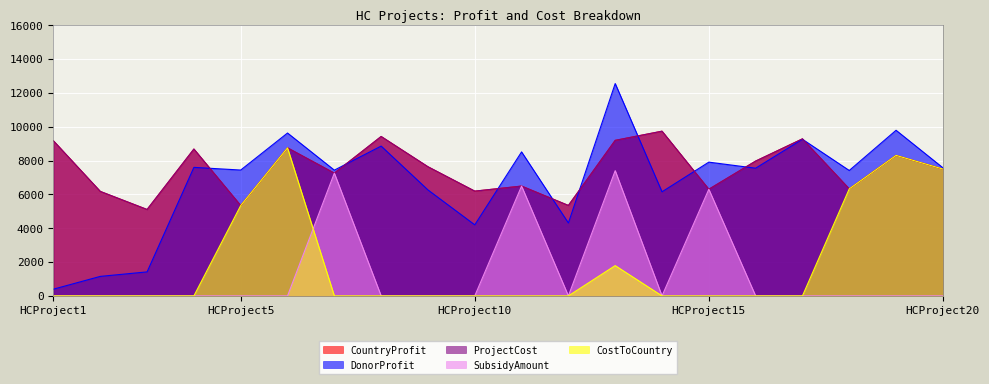

What is the sum of all DonorProfit values?

135363